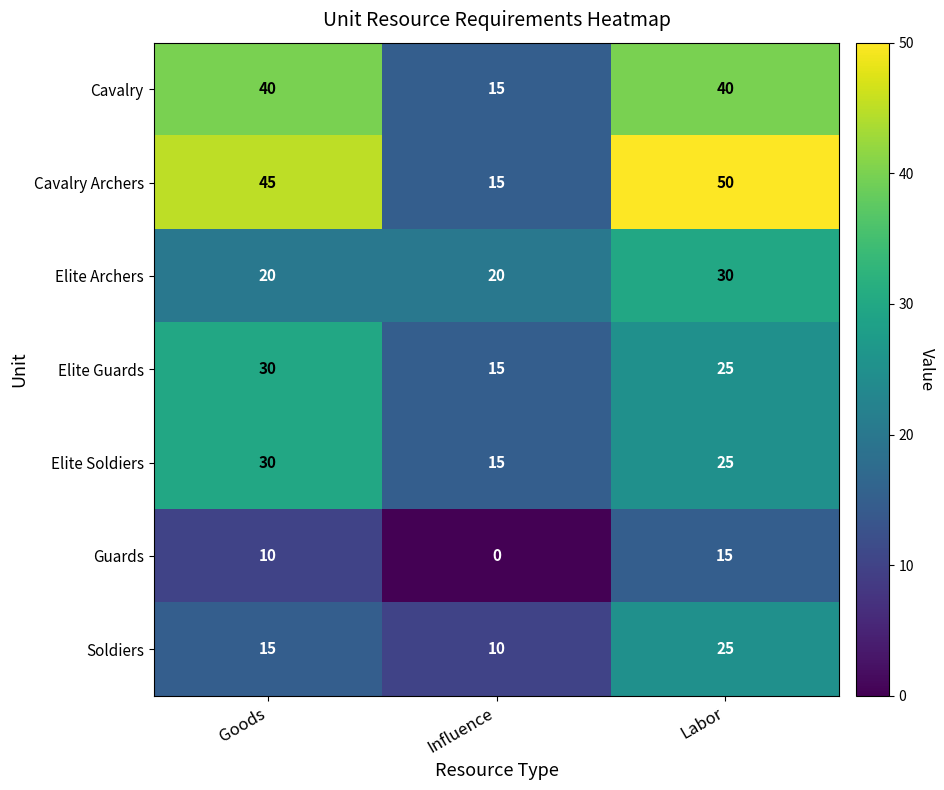

How many Elite Guards values are between 15 and 30?

3